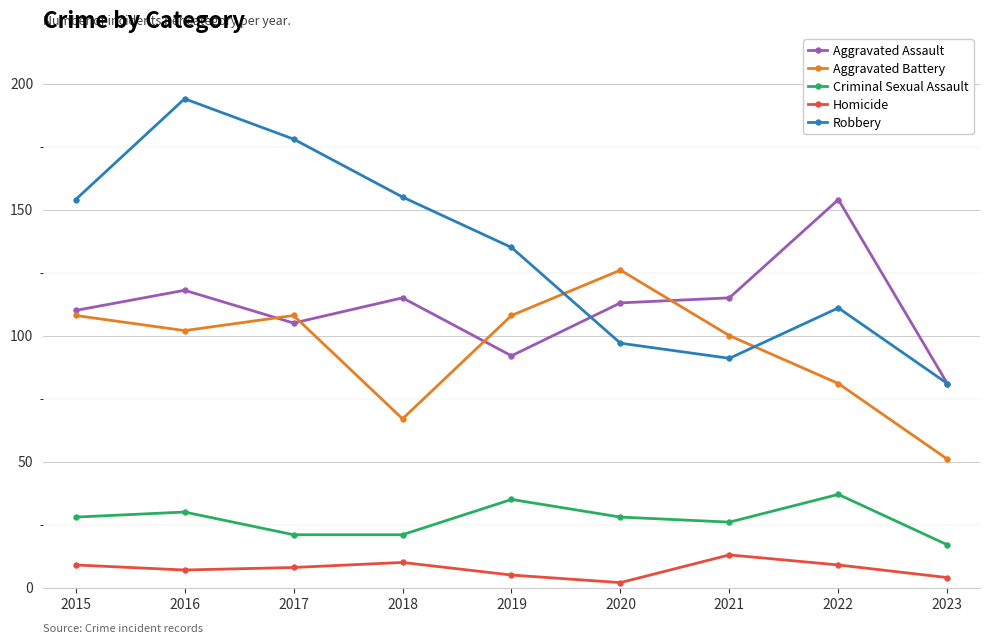

What is the approximate value of Criminal Sexual Assault at 2015?

28